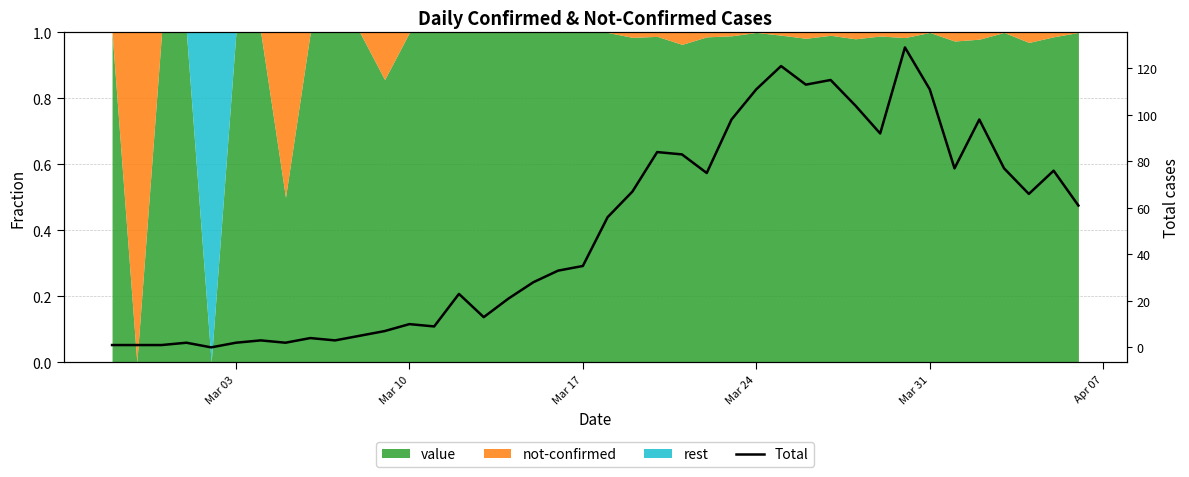

What is the value of the 33rd point from the left?

129